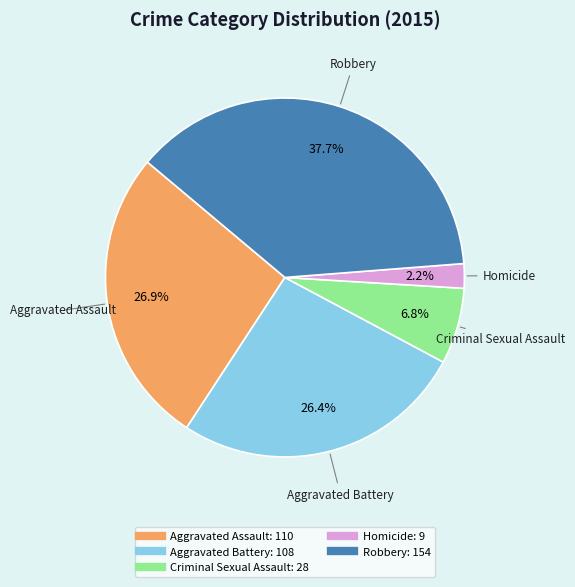

Approximately how many times larger is the value at Aggravated Assault compared to Aggravated Battery?

1.0